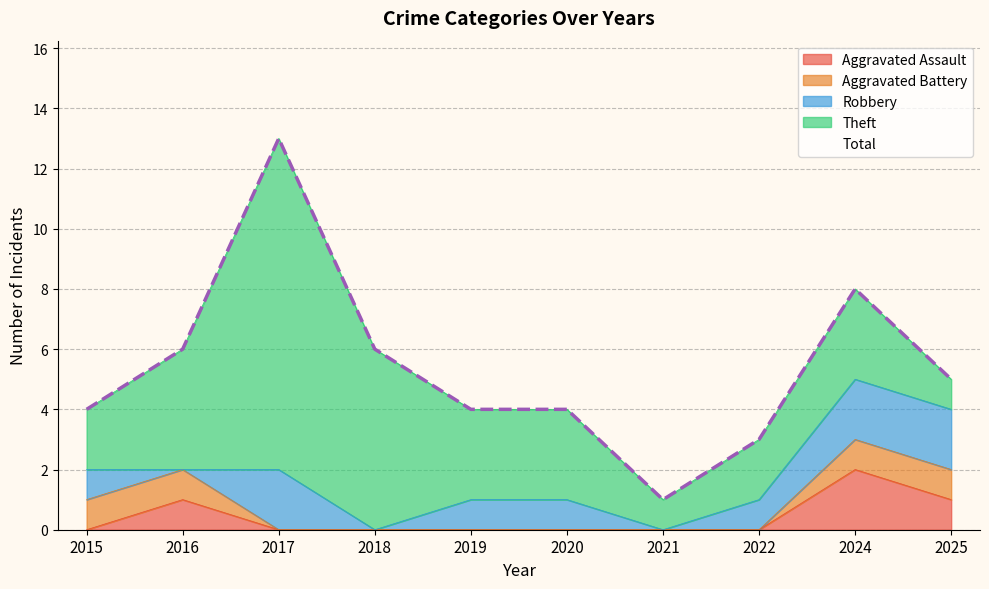

Rank the categories by Aggravated Assault value from lowest to highest.

2015, 2017, 2018, 2019, 2020, 2021, 2022, 2016, 2025, 2024